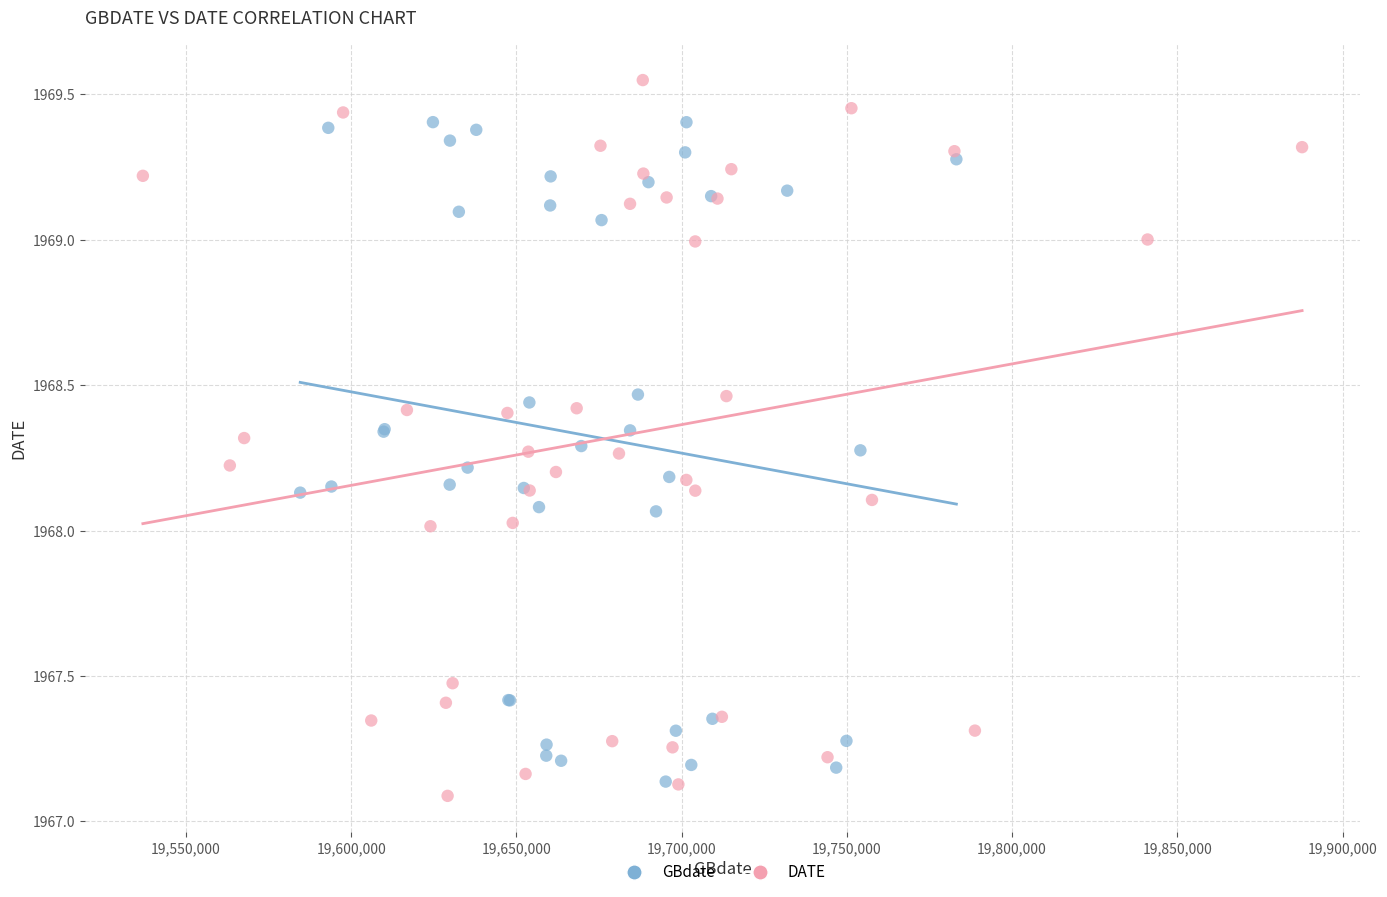

Which series contains the highest Y value?

DATE